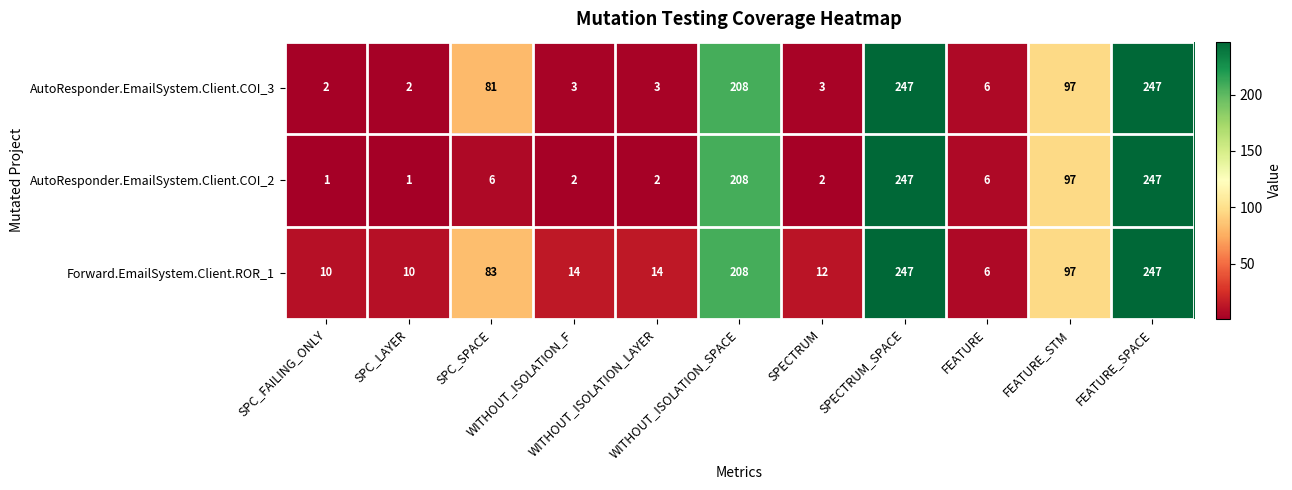

At how many categories does at least one series exceed 178?

3